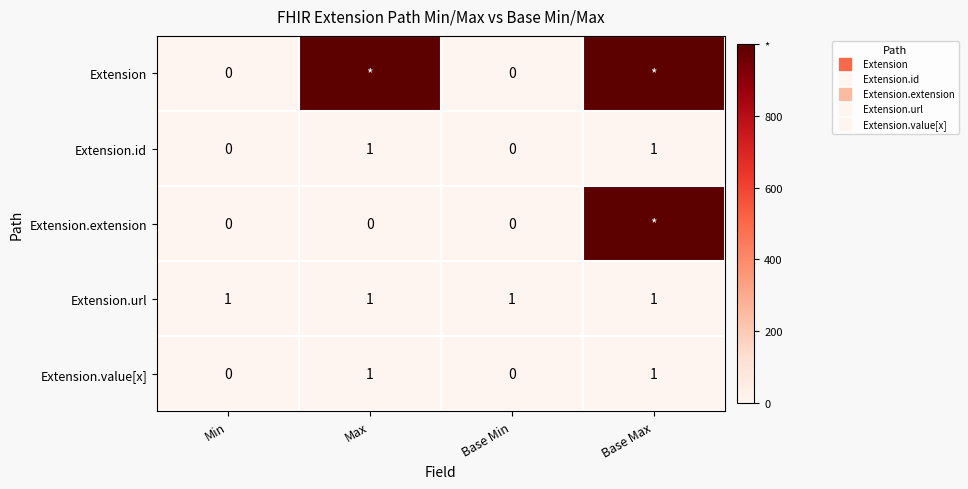

Between Min and Base Min, which series saw the biggest shift?

Extension